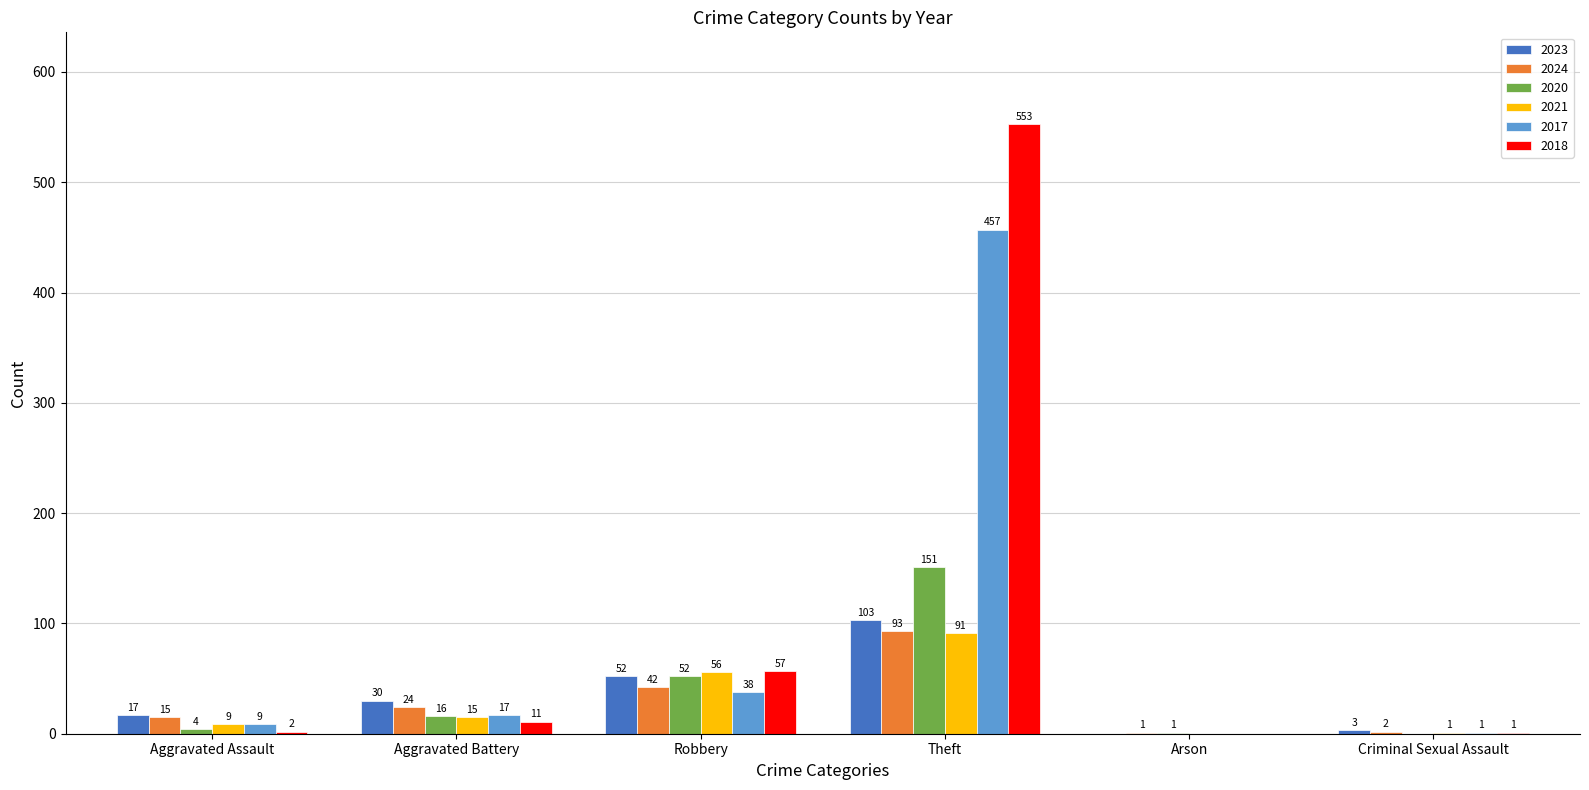

At which category is the sum across all series the highest?

Theft